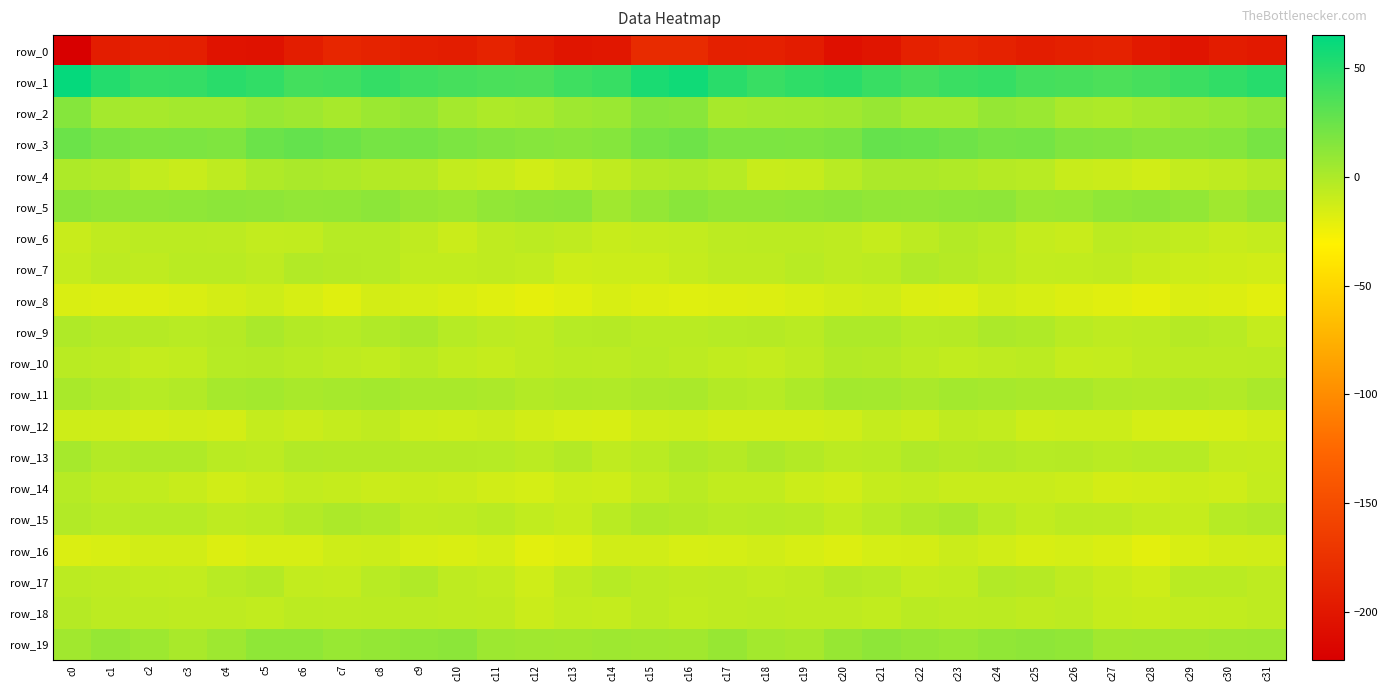

Reading left to right, list all the values displayed in this chart.

row_0: -222.1	-193.9	-191.3	-192.4	-203.0	-204.4	-194.5	-185.7	-188.5	-192.2	-193.7	-188.2	-194.9	-201.3	-200.1	-181.1	-181.6	-191.5	-191.0	-195.4	-206.1	-201.3	-190.1	-185.8	-189.9	-193.6	-191.5	-189.2	-198.1	-202.2	-195.1	-198.3
row_1: 62.4	51.5	44.4	44.8	49.2	46.5	39.4	40.5	45.2	40.9	38.3	36.6	36.3	41.3	44.1	54.8	58.5	48.8	43.6	46.7	49.1	43.5	38.9	42.6	44.6	39.0	37.8	35.9	38.2	42.2	46.0	50.1
row_2: 14.7	3.0	2.1	3.4	3.8	7.5	5.3	1.9	6.5	9.0	3.0	-0.3	0.7	5.1	6.8	14.0	13.2	1.8	2.9	3.5	5.0	7.9	3.2	3.0	8.4	7.2	0.6	-0.4	2.8	5.6	7.3	11.0
row_3: 24.4	19.1	17.6	18.2	17.2	24.1	27.2	24.1	20.7	21.1	18.2	16.2	14.5	13.3	14.8	20.7	23.4	18.1	18.1	17.6	19.1	26.7	26.1	23.0	20.2	21.1	16.3	16.0	13.9	13.6	15.0	19.7
row_4: -0.0	-2.1	-8.0	-10.1	-6.3	-1.0	0.7	-0.1	-2.7	-3.3	-8.1	-9.9	-13.3	-10.3	-6.9	-2.6	-1.0	-3.5	-9.9	-9.2	-4.0	0.2	0.2	-0.9	-3.1	-4.0	-9.7	-10.8	-13.2	-8.4	-6.5	-3.2
row_5: 12.7	10.4	10.3	11.0	11.9	11.2	9.8	10.1	12.0	8.3	6.3	10.0	11.3	12.3	5.0	9.1	13.0	10.3	10.6	11.1	12.2	10.5	9.6	11.1	11.2	6.9	7.4	10.9	11.9	10.0	4.6	9.1
row_6: -10.2	-7.0	-5.1	-5.4	-5.9	-8.4	-7.7	-3.5	-3.4	-7.0	-11.1	-7.1	-5.4	-7.0	-9.8	-8.9	-8.3	-5.8	-5.4	-5.3	-6.5	-9.2	-6.0	-2.4	-4.9	-8.7	-10.7	-5.3	-6.3	-7.7	-10.3	-8.6
row_7: -9.0	-5.9	-7.0	-4.7	-5.0	-6.6	-2.1	-2.8	-3.9	-7.7	-7.5	-7.1	-8.0	-12.0	-11.2	-11.5	-8.9	-6.3	-6.6	-4.1	-6.2	-5.2	-1.7	-3.1	-5.4	-8.3	-7.6	-6.8	-9.6	-11.7	-11.8	-12.9
row_8: -16.7	-17.9	-18.1	-16.8	-14.4	-12.3	-15.3	-18.7	-14.3	-14.7	-16.6	-18.6	-21.3	-18.8	-16.2	-17.7	-18.6	-18.3	-17.7	-16.2	-13.6	-12.6	-17.3	-17.4	-13.7	-15.6	-17.7	-19.5	-21.0	-17.2	-17.5	-20.1
row_9: -0.8	-3.0	-3.1	-4.1	-3.0	0.8	-2.6	-3.7	-1.2	0.6	-3.4	-5.8	-6.8	-3.8	-2.9	-4.6	-4.6	-3.8	-2.9	-5.0	-0.6	-0.5	-3.5	-3.3	0.3	-0.7	-4.9	-6.2	-6.1	-2.9	-4.5	-8.8
row_10: -5.0	-6.0	-8.9	-7.5	-3.8	-3.0	-4.7	-6.5	-7.6	-4.6	-7.9	-9.3	-7.3	-5.5	-6.0	-4.1	-5.7	-7.3	-8.9	-6.4	-2.6	-3.3	-5.8	-7.4	-6.4	-5.1	-9.1	-8.8	-6.4	-5.7	-5.8	-5.5
row_11: 1.3	-1.6	-3.6	-1.7	2.7	3.4	1.2	2.7	3.3	1.5	1.5	0.4	-2.4	-0.9	-1.7	0.0	0.6	-2.5	-3.5	-0.2	3.6	3.1	0.8	3.6	2.3	1.6	1.4	-1.1	-1.9	-0.9	-2.1	0.7
row_12: -11.9	-12.7	-14.3	-13.0	-14.4	-8.6	-10.9	-8.8	-6.8	-11.4	-12.0	-11.0	-13.9	-15.6	-15.8	-12.2	-11.5	-13.7	-13.7	-13.6	-12.6	-8.6	-11.1	-7.2	-8.4	-11.9	-11.8	-11.8	-14.7	-16.2	-15.3	-13.2
row_13: 2.3	-2.7	-0.6	-0.9	-4.7	-5.7	-2.2	-2.8	-2.6	-3.1	-3.0	-3.8	-5.1	-2.3	-6.8	-4.7	-0.9	-2.9	0.4	-2.4	-5.4	-4.9	-1.5	-3.3	-2.1	-3.9	-2.9	-4.9	-3.7	-3.9	-8.5	-9.5
row_14: -3.5	-7.1	-7.5	-10.0	-13.2	-10.7	-8.0	-9.6	-11.2	-9.7	-11.1	-13.5	-14.9	-11.6	-11.9	-8.0	-4.7	-7.6	-7.7	-11.7	-13.0	-9.2	-8.1	-10.5	-10.5	-10.4	-11.8	-14.6	-13.7	-11.4	-12.5	-8.6
row_15: -1.8	-4.1	-3.9	-3.5	-6.7	-5.4	-2.6	0.2	-1.5	-7.1	-6.6	-4.9	-7.4	-9.9	-5.0	-0.9	-2.7	-4.2	-3.6	-4.3	-7.4	-4.1	-1.4	0.8	-4.4	-7.6	-5.2	-5.7	-8.2	-9.3	-3.6	-1.8
row_16: -17.1	-15.9	-13.6	-13.7	-17.9	-15.5	-15.3	-12.3	-11.6	-15.4	-16.4	-14.8	-19.9	-18.0	-13.1	-13.4	-15.5	-14.8	-13.4	-15.2	-17.8	-14.8	-14.5	-11.0	-13.5	-16.1	-15.1	-16.4	-20.3	-15.7	-13.7	-13.2
row_17: -5.4	-6.5	-7.4	-8.1	-4.2	-2.5	-7.9	-8.7	-4.0	-1.5	-6.4	-7.9	-12.8	-6.9	-3.7	-5.8	-7.3	-6.6	-8.2	-6.8	-2.8	-4.1	-8.9	-7.6	-2.1	-3.0	-7.1	-9.6	-11.9	-4.5	-4.8	-6.2
row_18: -3.4	-6.2	-5.9	-6.4	-6.4	-7.7	-5.4	-5.7	-5.5	-6.1	-6.7	-7.1	-11.1	-8.1	-8.6	-6.2	-7.4	-6.7	-5.8	-6.5	-6.6	-7.4	-4.8	-6.2	-5.1	-7.1	-5.8	-9.3	-9.9	-8.4	-7.6	-6.2
row_19: 4.0	8.4	5.9	1.6	5.4	10.8	11.0	7.5	9.3	10.7	12.2	5.8	4.6	4.1	5.2	4.5	4.4	8.2	3.7	2.1	7.9	11.6	9.3	7.5	10.4	11.3	10.4	4.2	4.9	4.3	5.1	5.8